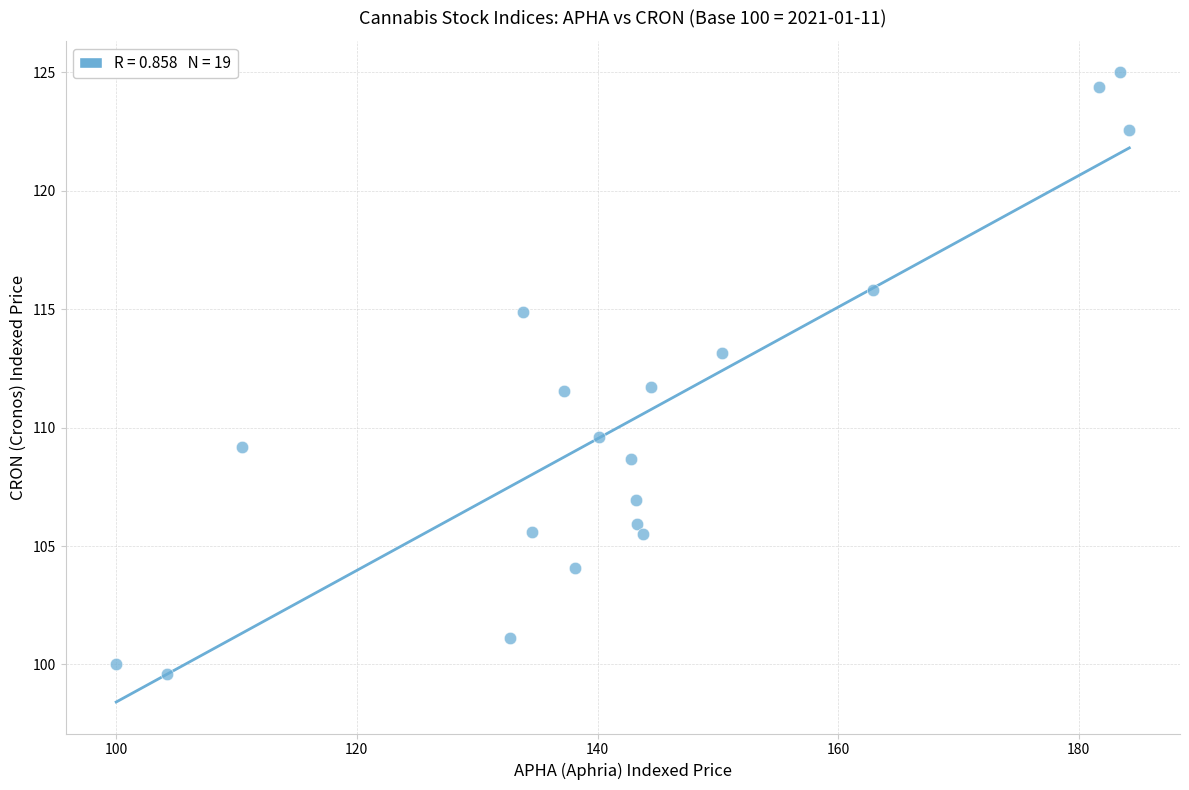

What is the range of Y values (max minus min)?

25.4